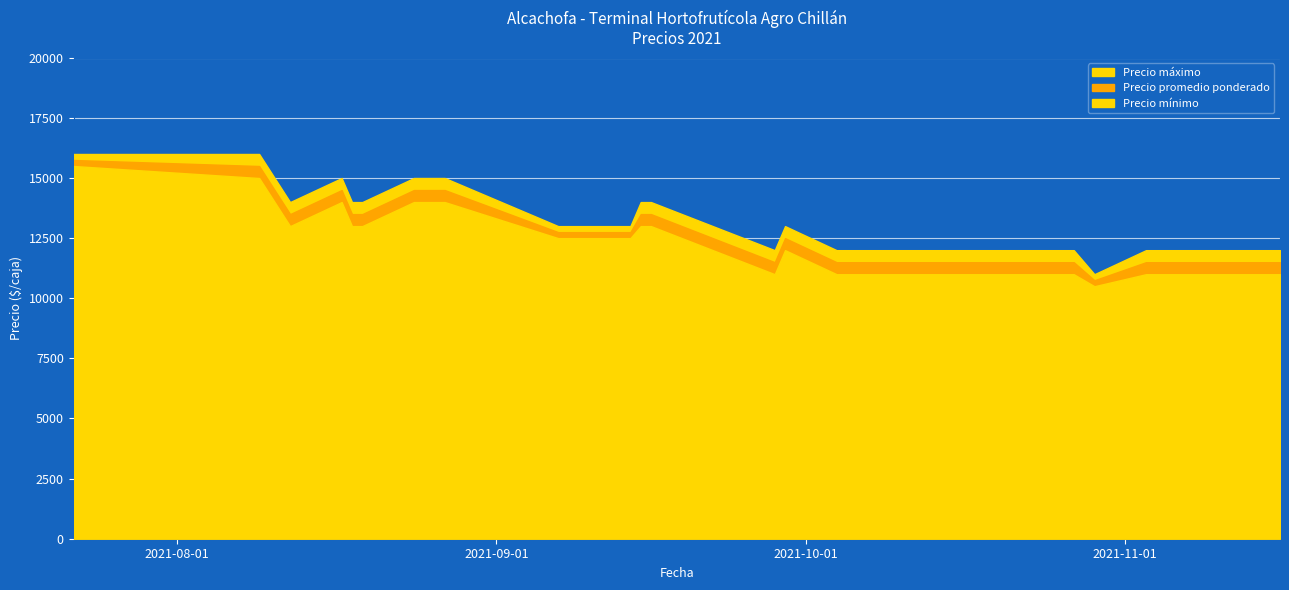

True or false: Precio mínimo has more than 1 interior local peaks.

True